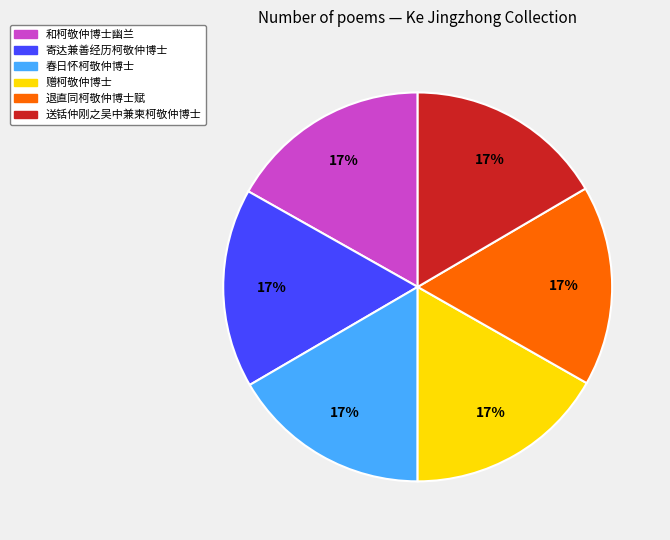

Count the number of slices in the pie.

6